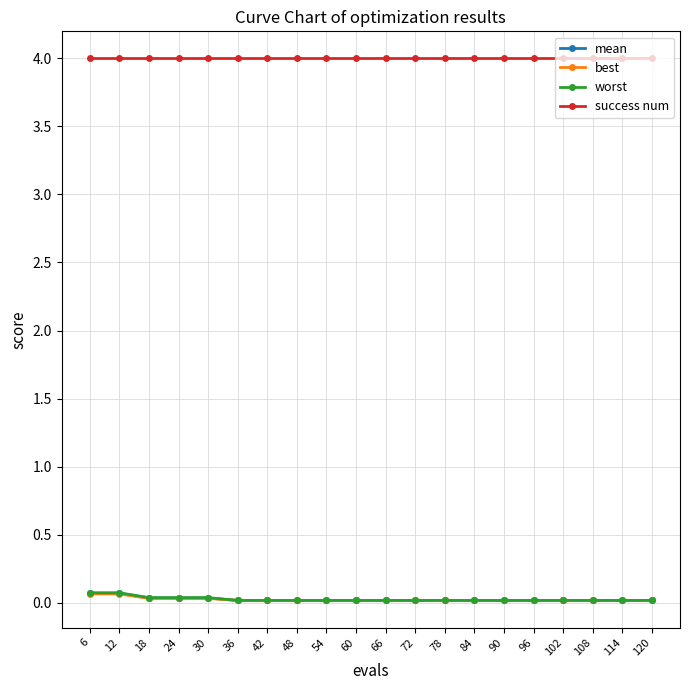

Is the value of success num at 54 greater than the value of worst at 102?

Yes